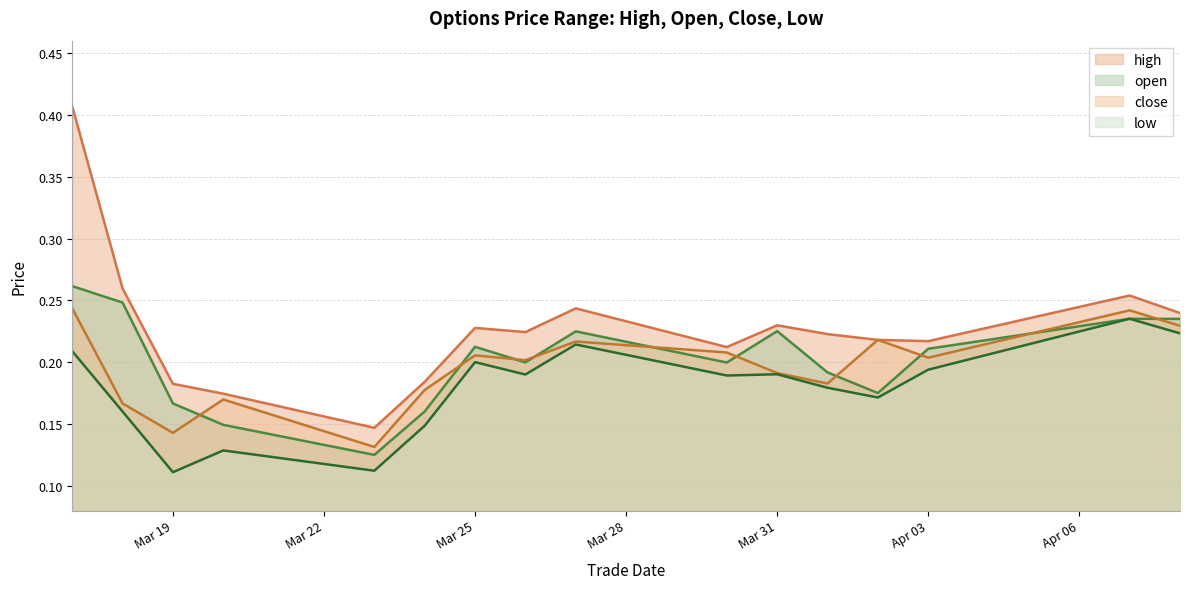

At which category is the sum across all series the highest?

20200317